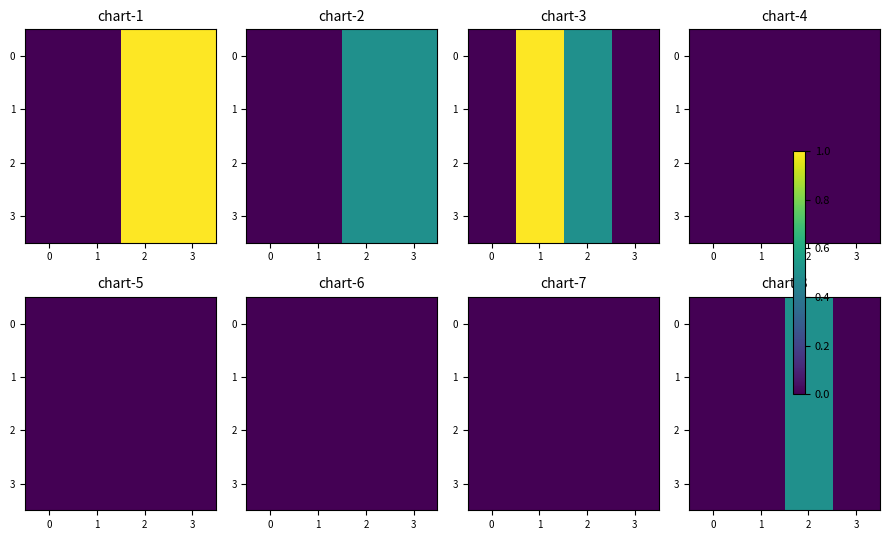

How many categories are shown in the chart?

4